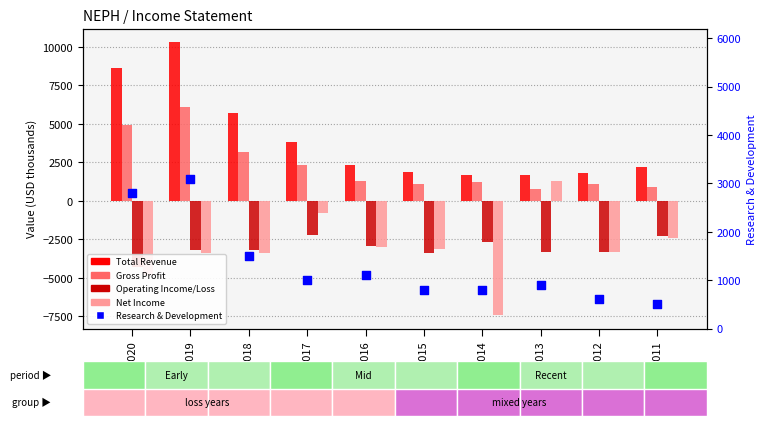

Which series contains the highest Y value?

Total Revenue